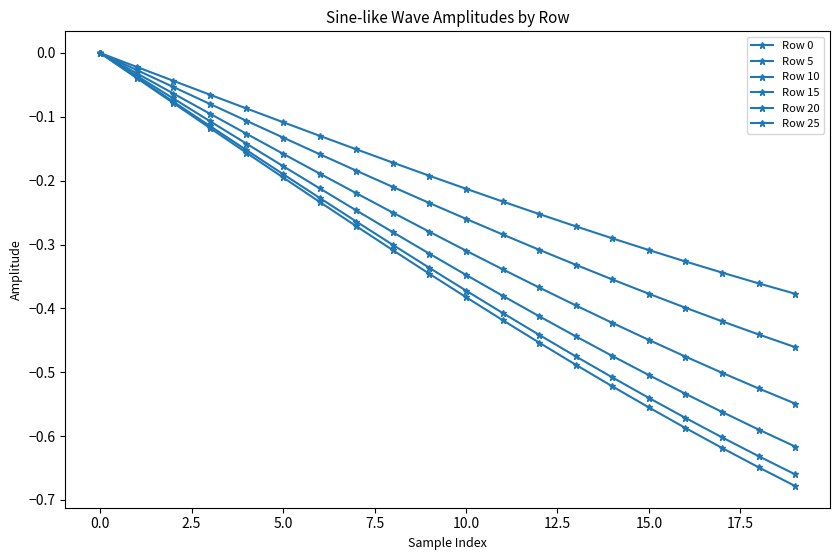

True or false: Row 25 has more than 1 interior local peaks.

False